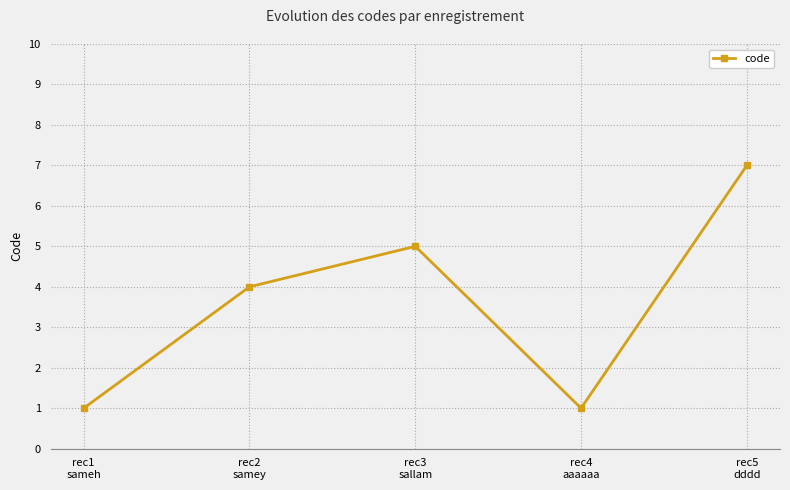

The value at rec1
sameh is 1. True or false?

True